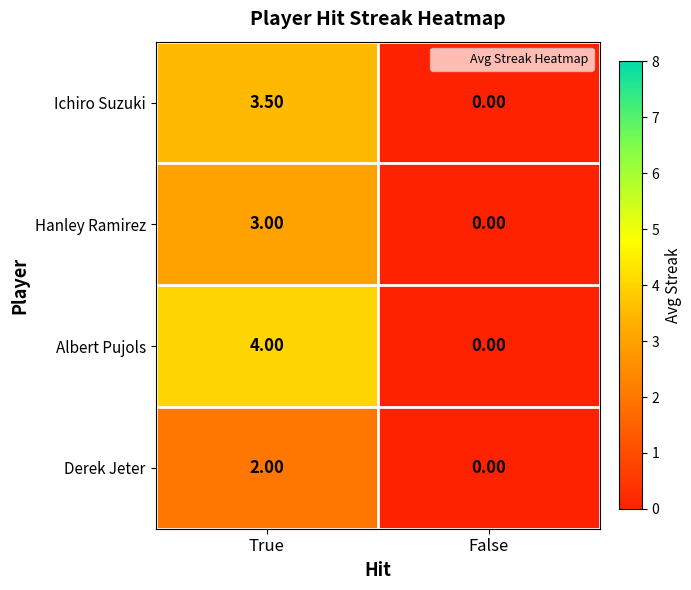

At which category is the sum across all series the highest?

True